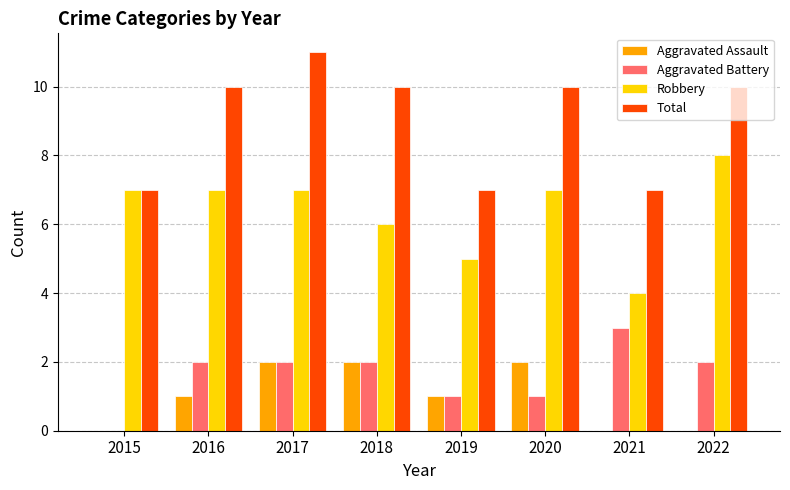

Is the value of Robbery at 2019 greater than the value of Aggravated Assault at 2021?

Yes